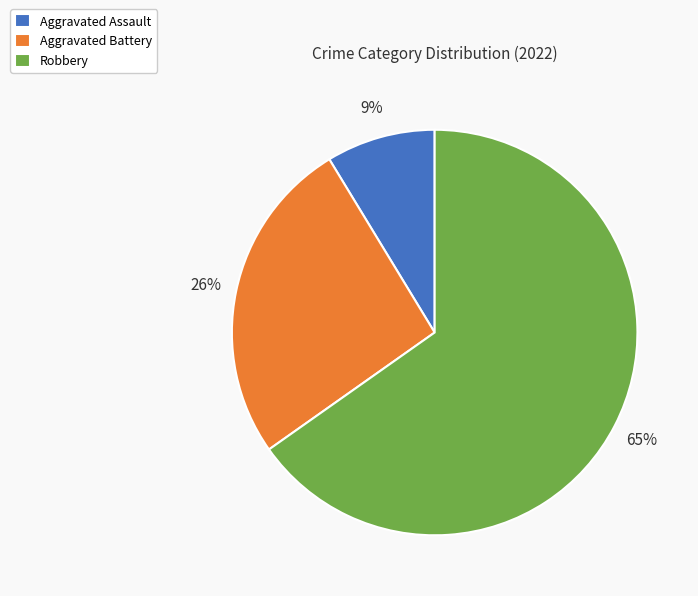

Count the number of slices in the pie.

3